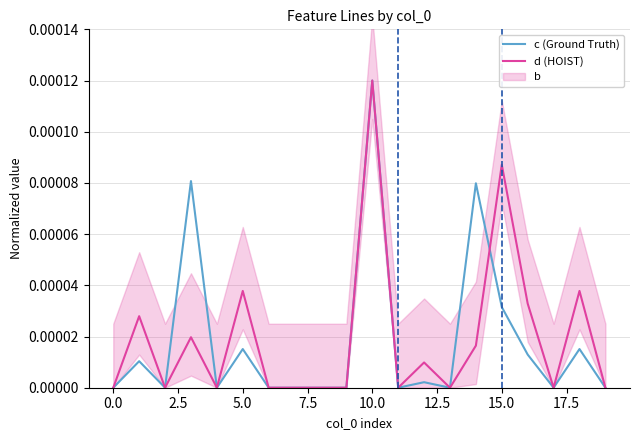

Does the chart display data point markers on the line(s)?

No